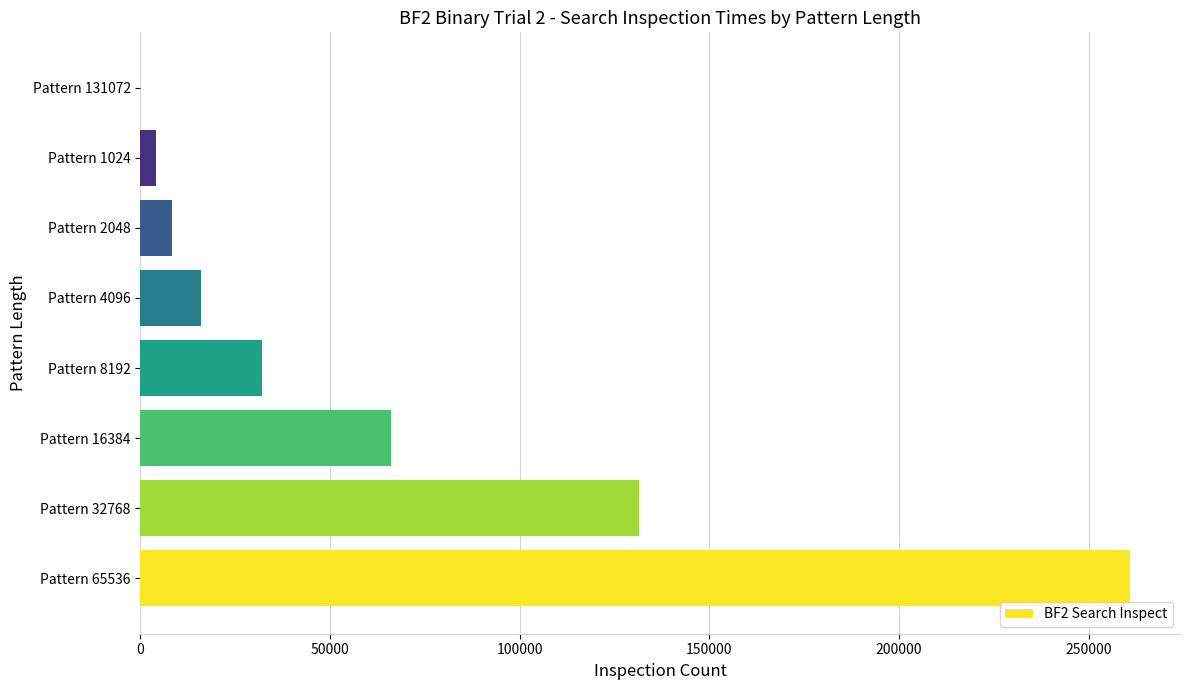

The chart shows a value of 59321 at Pattern 32768. True or false?

False